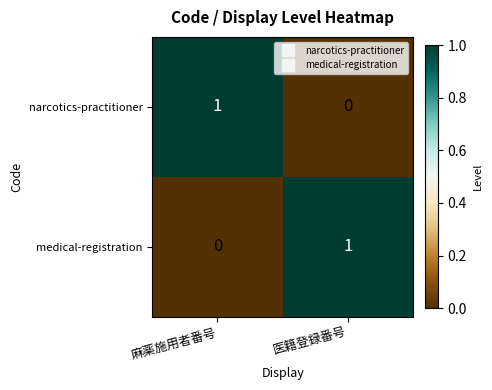

At which label is medical-registration closest to 0?

麻薬施用者番号